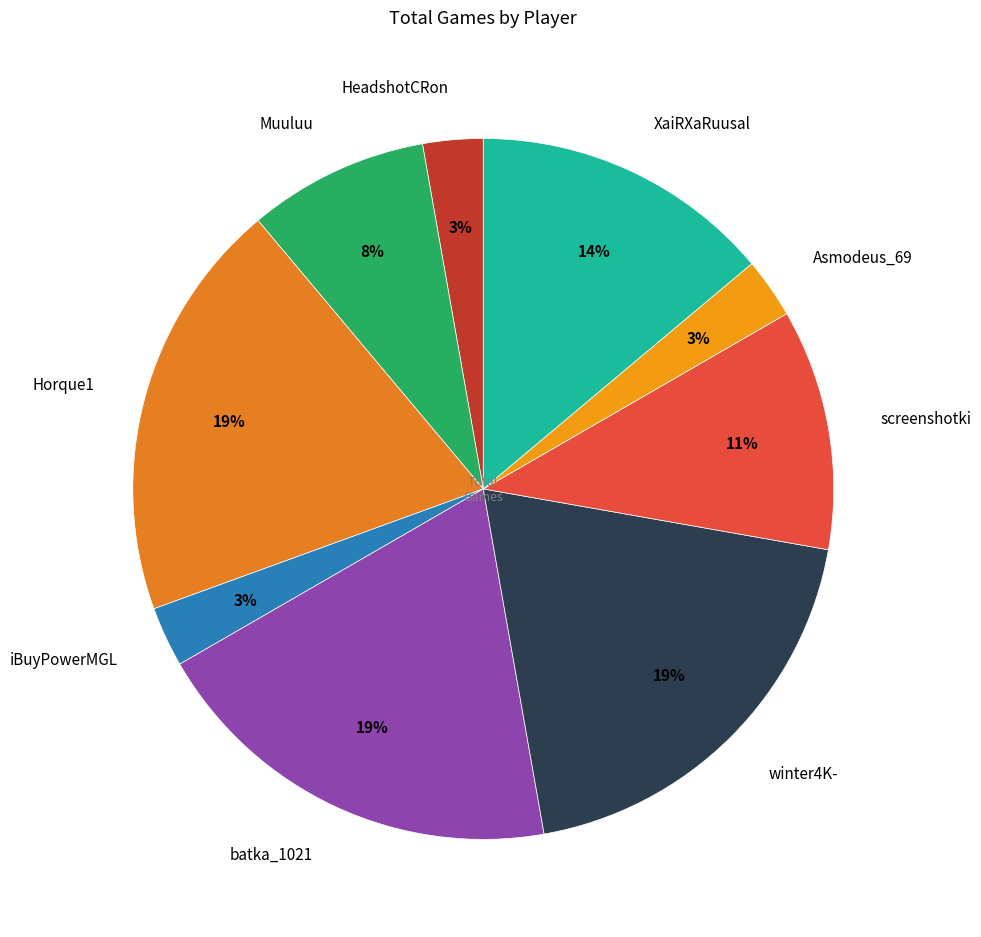

Which has a higher value, batka_1021 or iBuyPowerMGL?

batka_1021